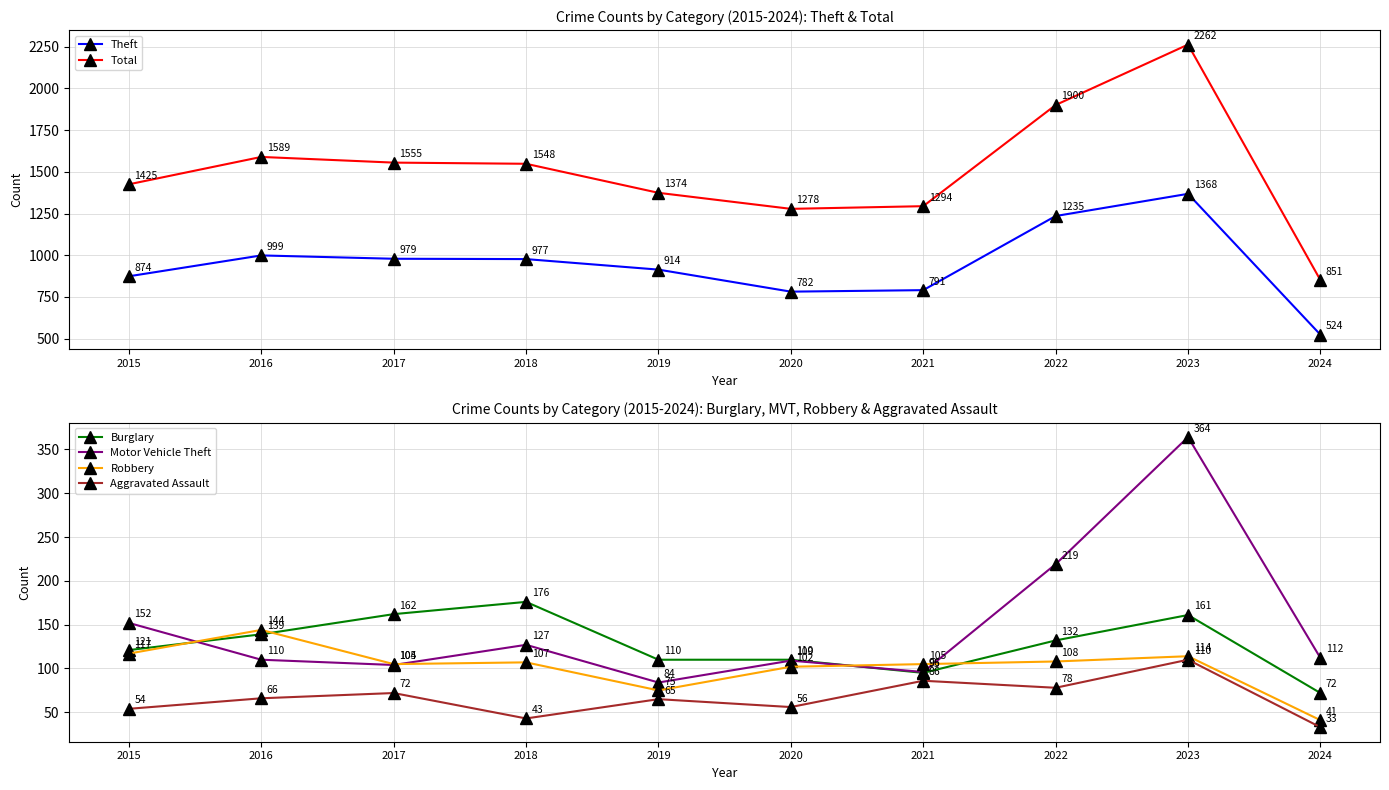

Where does the Motor Vehicle Theft series first go above 112?

2015